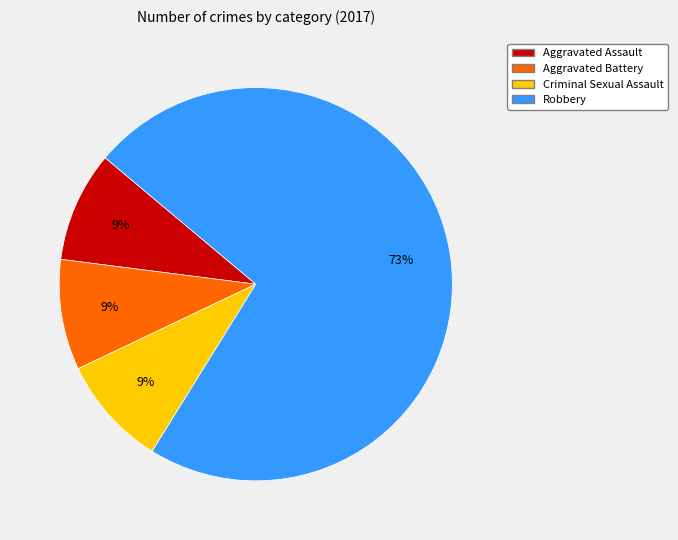

To the nearest percent, what is the average slice percentage?

25%